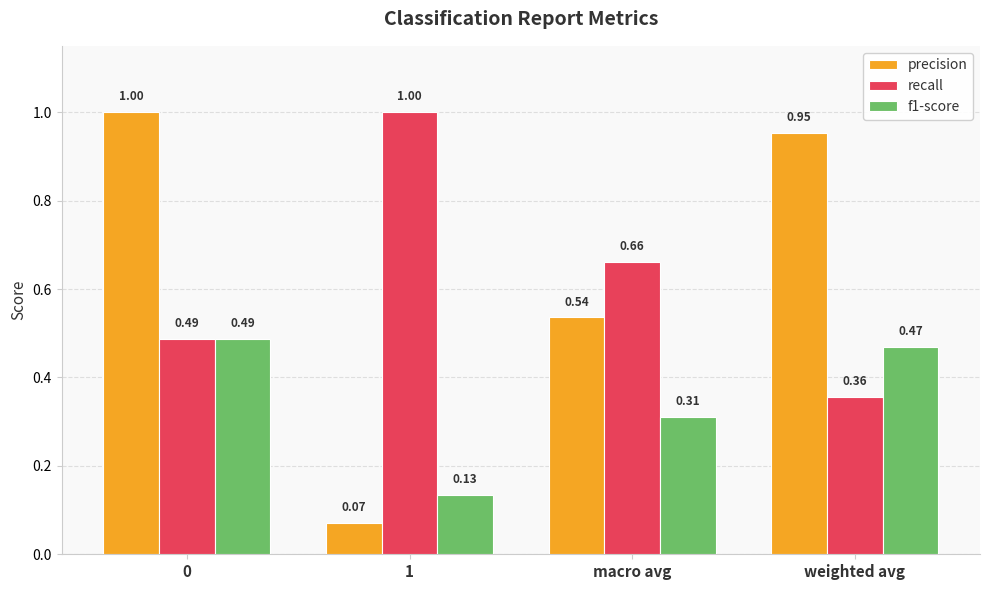

What position from the right is 0?

4